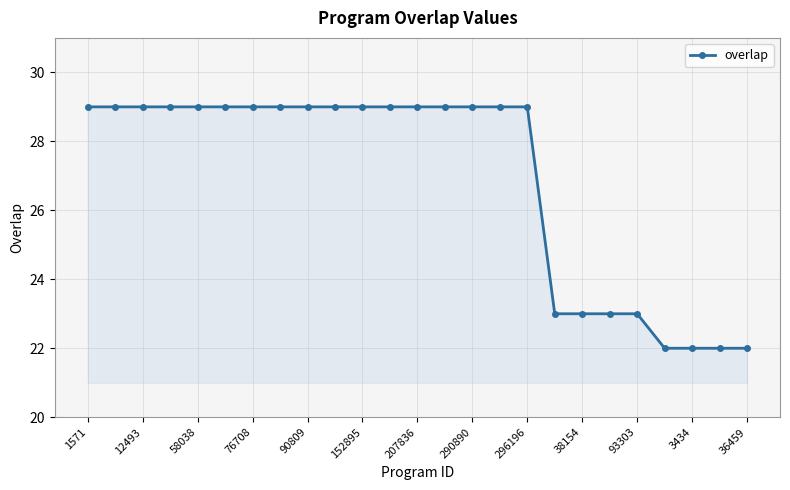

True or false: the data shows 39 at 12493.

False